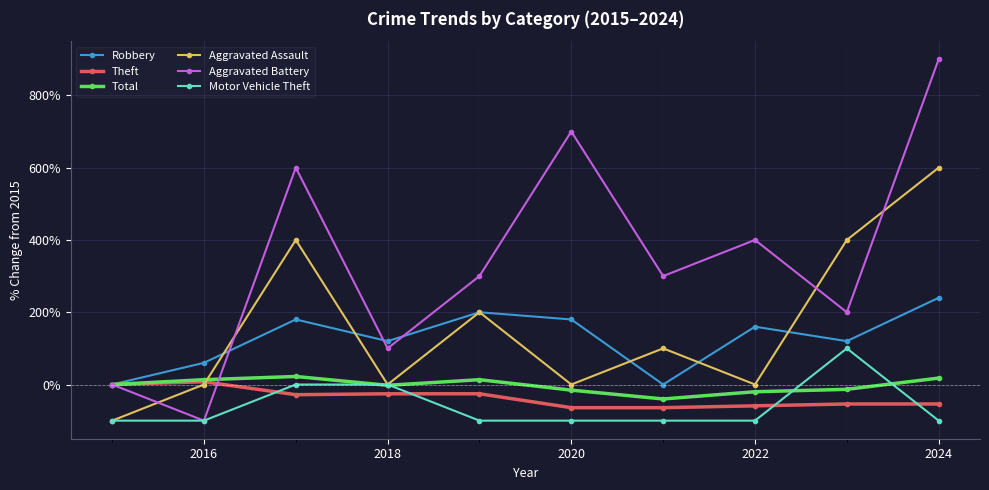

Which series has the largest total across all categories?

Aggravated Battery